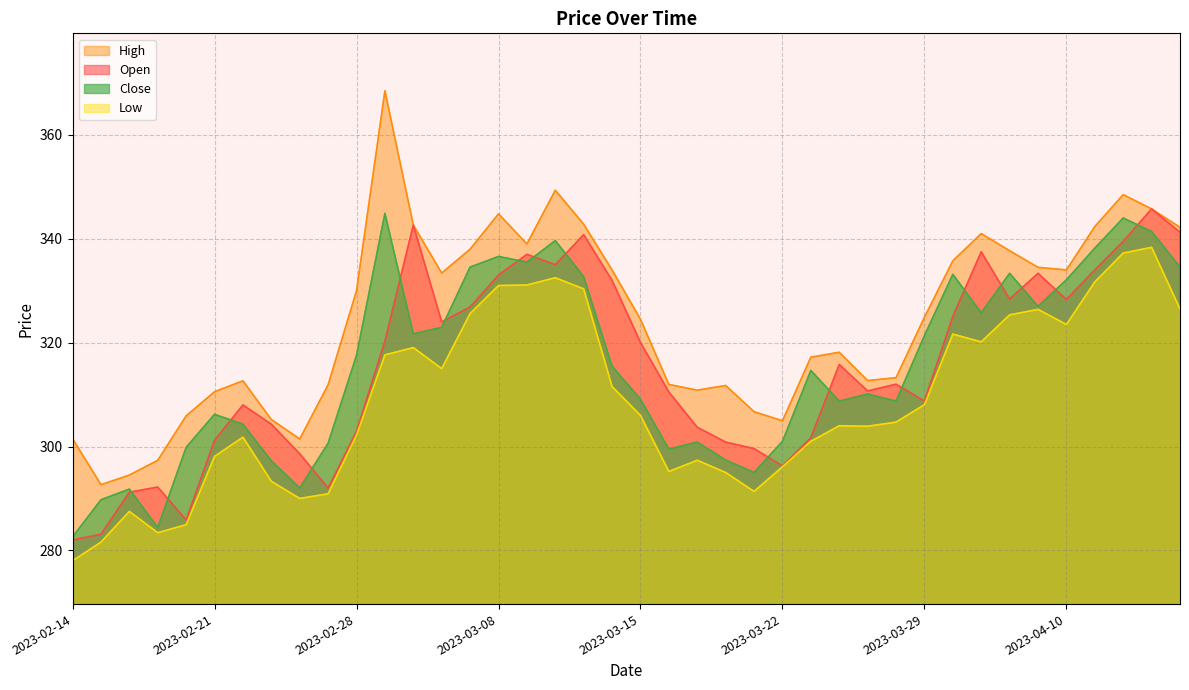

Where does the Close series first go above 315?

2023-02-28